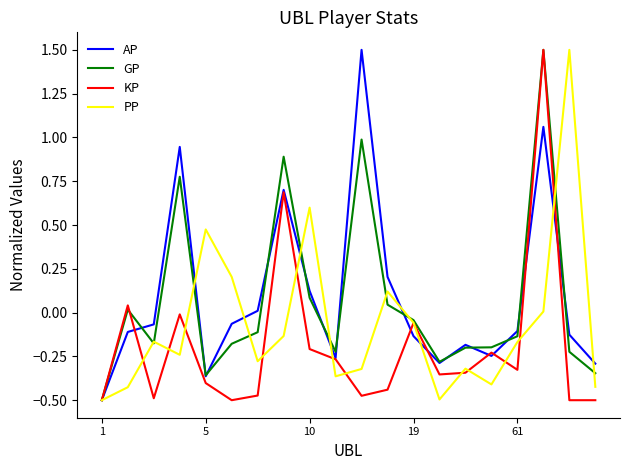

What is the label of the 14th point from the left?

13